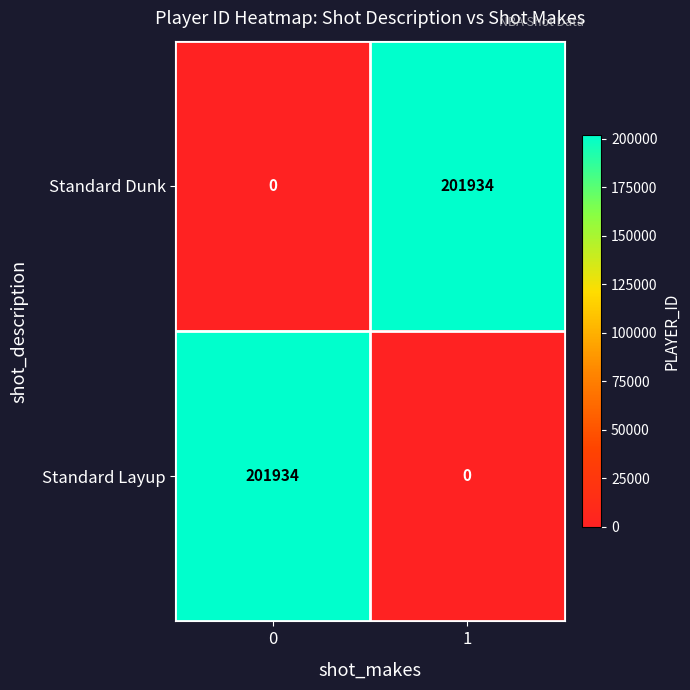

The value of Standard Layup at 1 is 0. True or false?

True